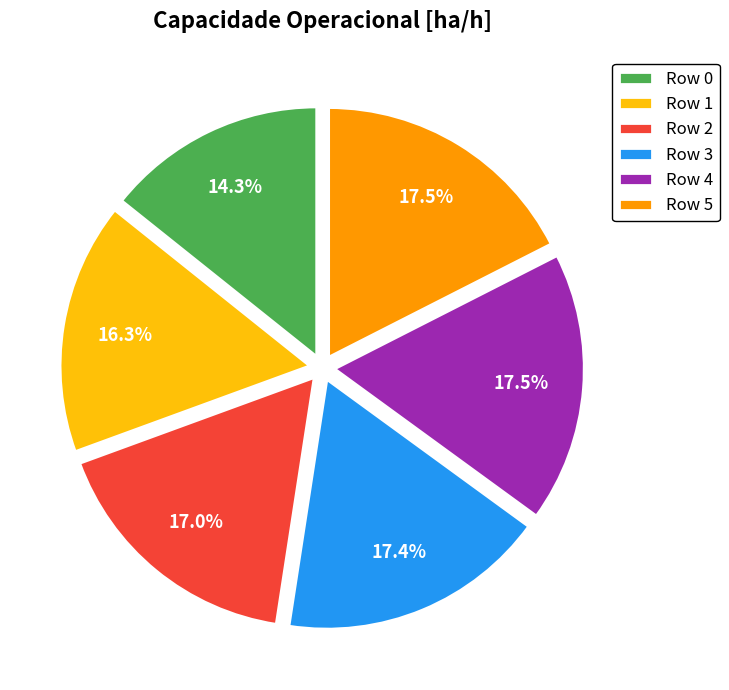

Combined, do Row 2 and Row 1 account for over 50%?

No